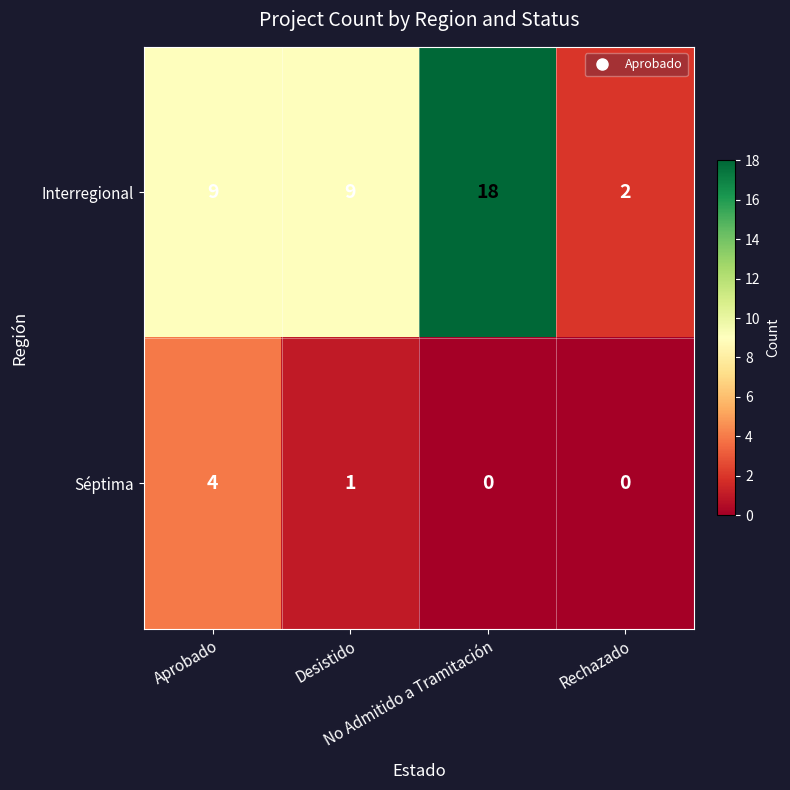

Which series has the widest spread of values?

Interregional